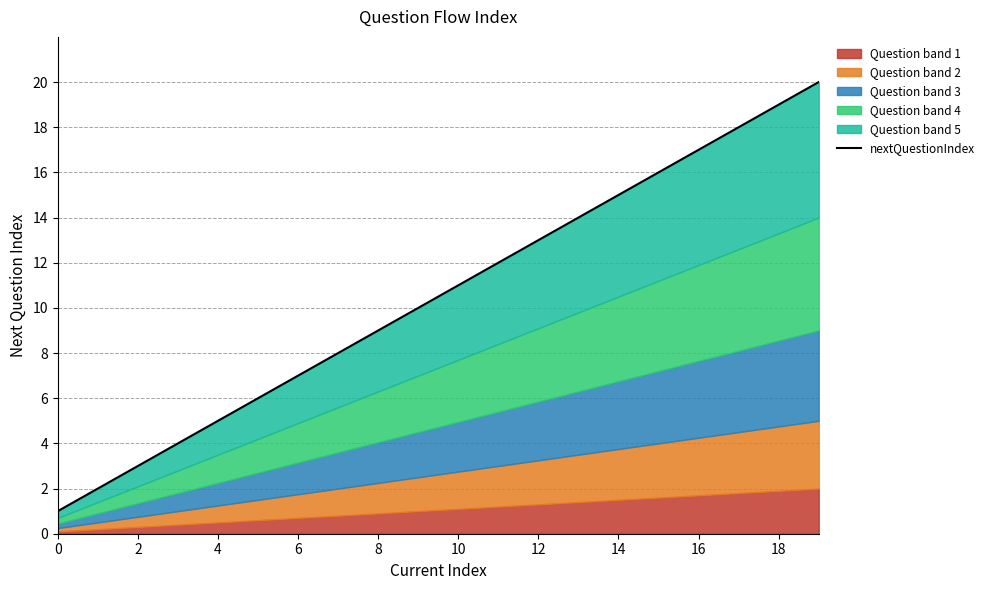

How many data points are above 11?

9